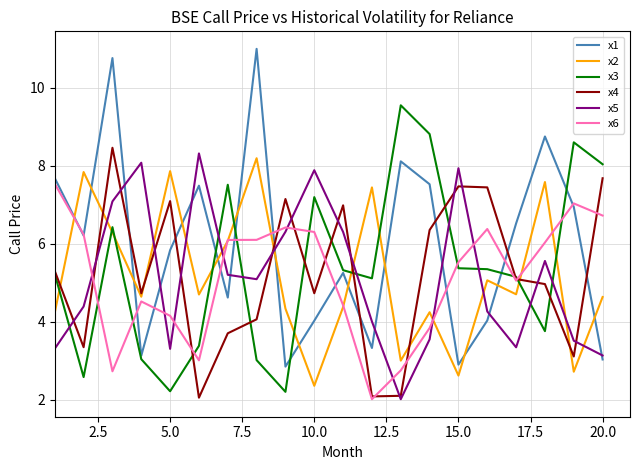

Which series has the widest spread of values?

x1